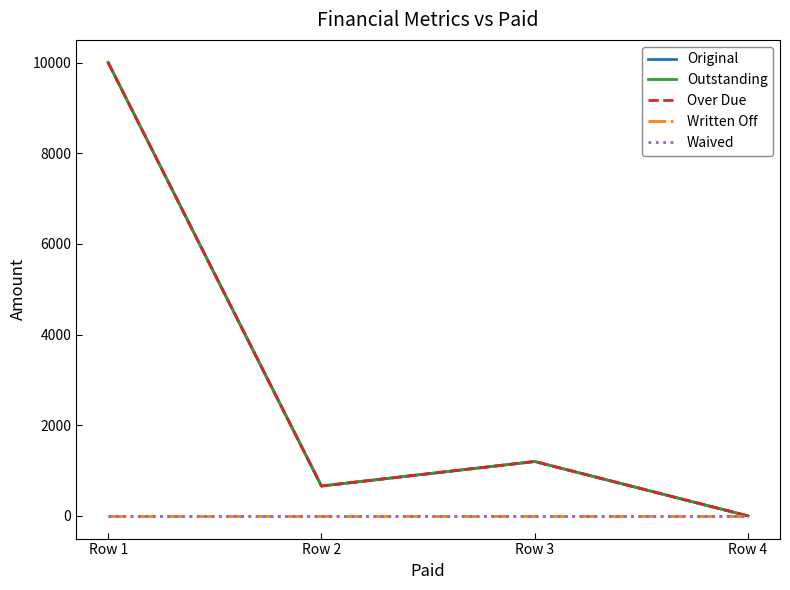

Is this an area chart (filled region under the line)?

No